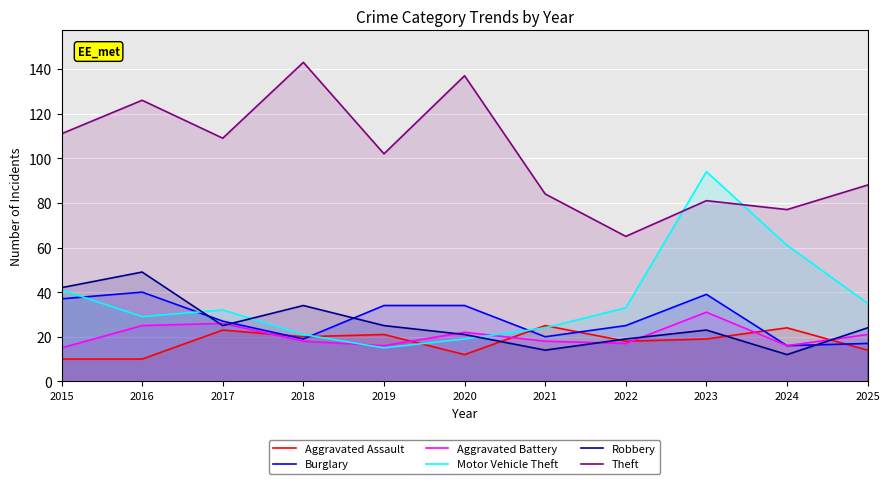

What is the difference between the second highest and minimum values in the Aggravated Assault series?

14